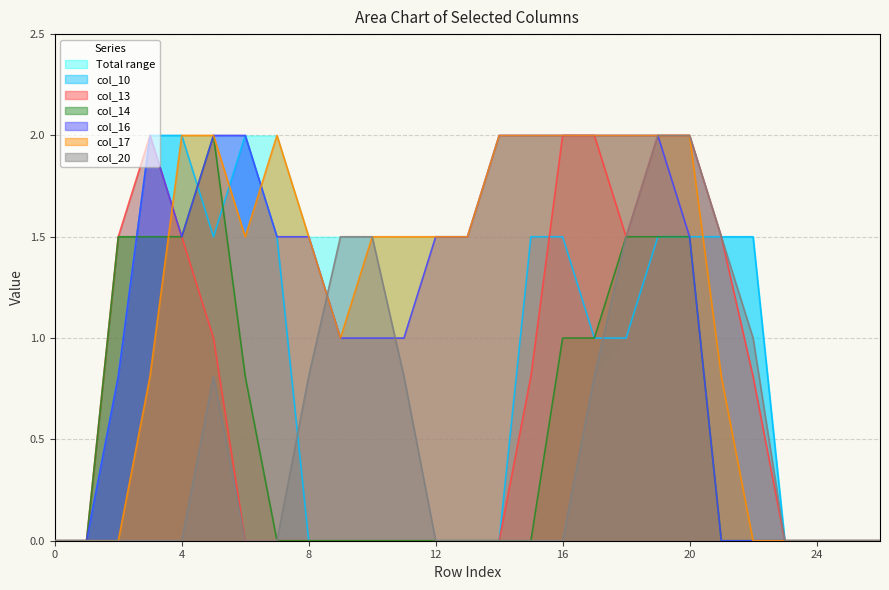

Which series has the largest total across all categories?

col_17